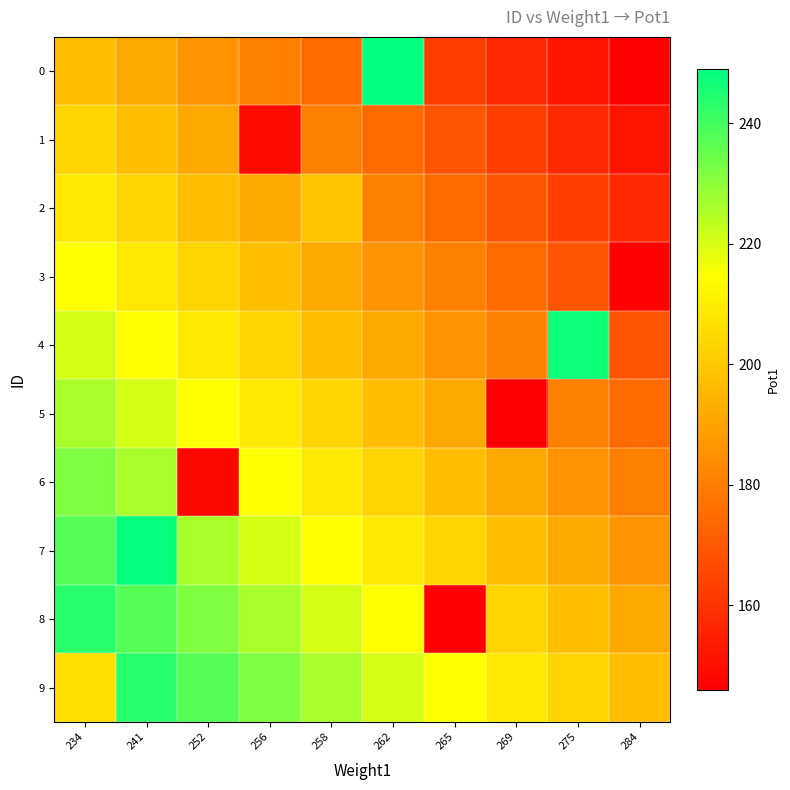

Reading right to left, extract all data points from this chart.

0: 284=146.0	275=151.7	269=157.4	265=163.2	262=249.0	258=174.6	256=180.3	252=186.1	241=191.8	234=197.5
1: 284=151.7	275=157.4	269=163.2	265=168.9	262=174.6	258=180.3	256=149.0	252=191.8	241=197.5	234=203.2
2: 284=157.4	275=163.2	269=168.9	265=174.6	262=180.3	258=199.0	256=191.8	252=197.5	241=203.2	234=208.9
3: 284=147.0	275=168.9	269=174.6	265=180.3	262=186.1	258=191.8	256=197.5	252=203.2	241=208.9	234=214.7
4: 284=168.9	275=247.0	269=180.3	265=186.1	262=191.8	258=197.5	256=203.2	252=208.9	241=214.7	234=220.4
5: 284=174.6	275=180.3	269=146.0	265=191.8	262=197.5	258=203.2	256=208.9	252=214.7	241=220.4	234=226.1
6: 284=180.3	275=186.1	269=191.8	265=197.5	262=203.2	258=208.9	256=214.7	252=148.0	241=226.1	234=231.8
7: 284=186.1	275=191.8	269=197.5	265=203.2	262=208.9	258=214.7	256=220.4	252=226.1	241=248.0	234=237.6
8: 284=191.8	275=197.5	269=203.2	265=147.0	262=214.7	258=220.4	256=226.1	252=231.8	241=237.6	234=243.3
9: 284=197.5	275=203.2	269=208.9	265=214.7	262=220.4	258=226.1	256=231.8	252=237.6	241=243.3	234=206.0